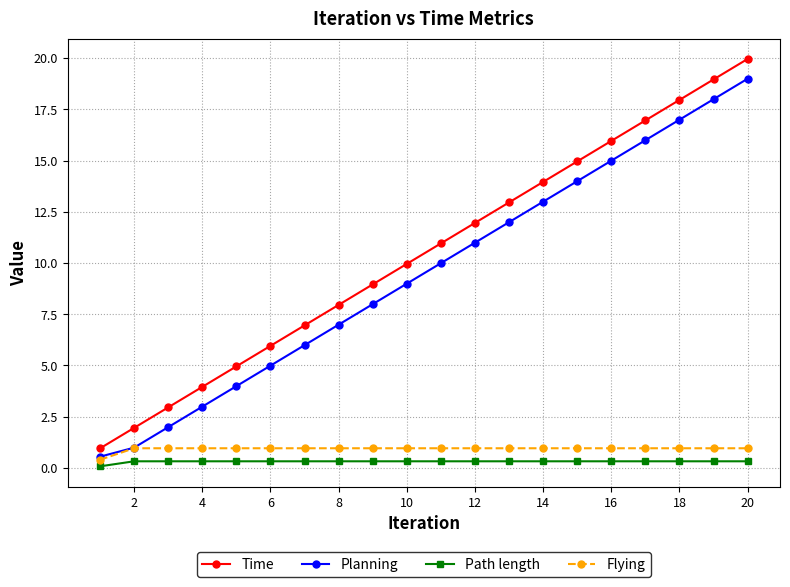

Which series has the largest total across all categories?

Time